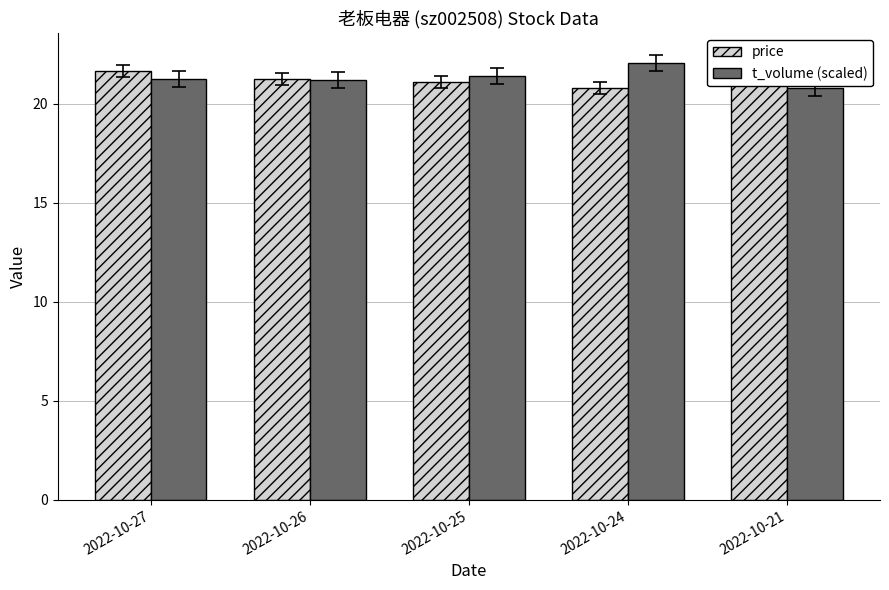

What is the difference between the maximum and minimum values in the price series?

1.3